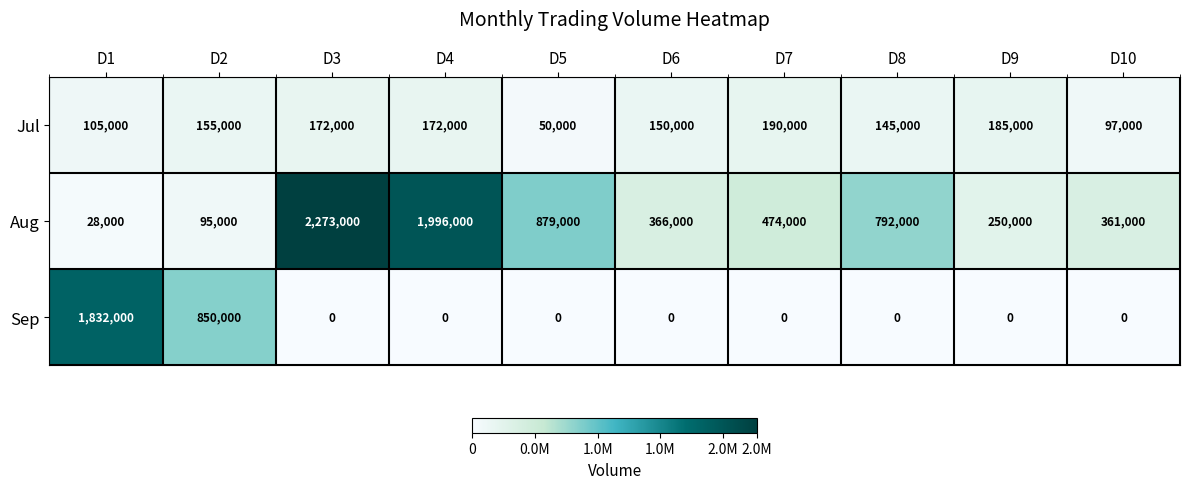

At which label does Aug reach its minimum?

D1